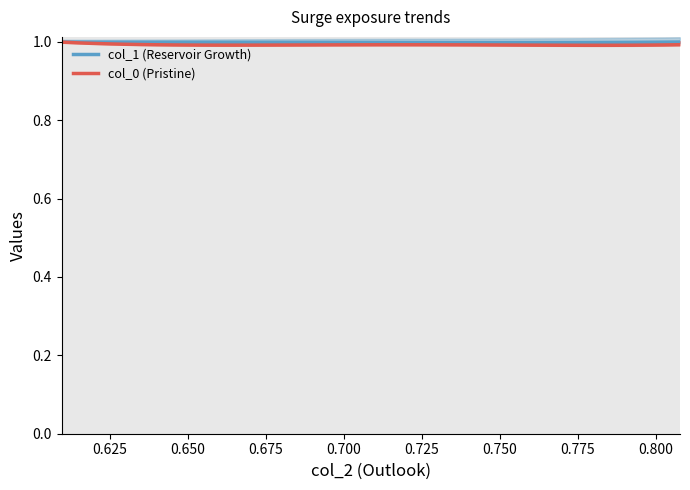

What is the value of the col_1 (Reservoir Growth) point at the 28th from the left?

1.0